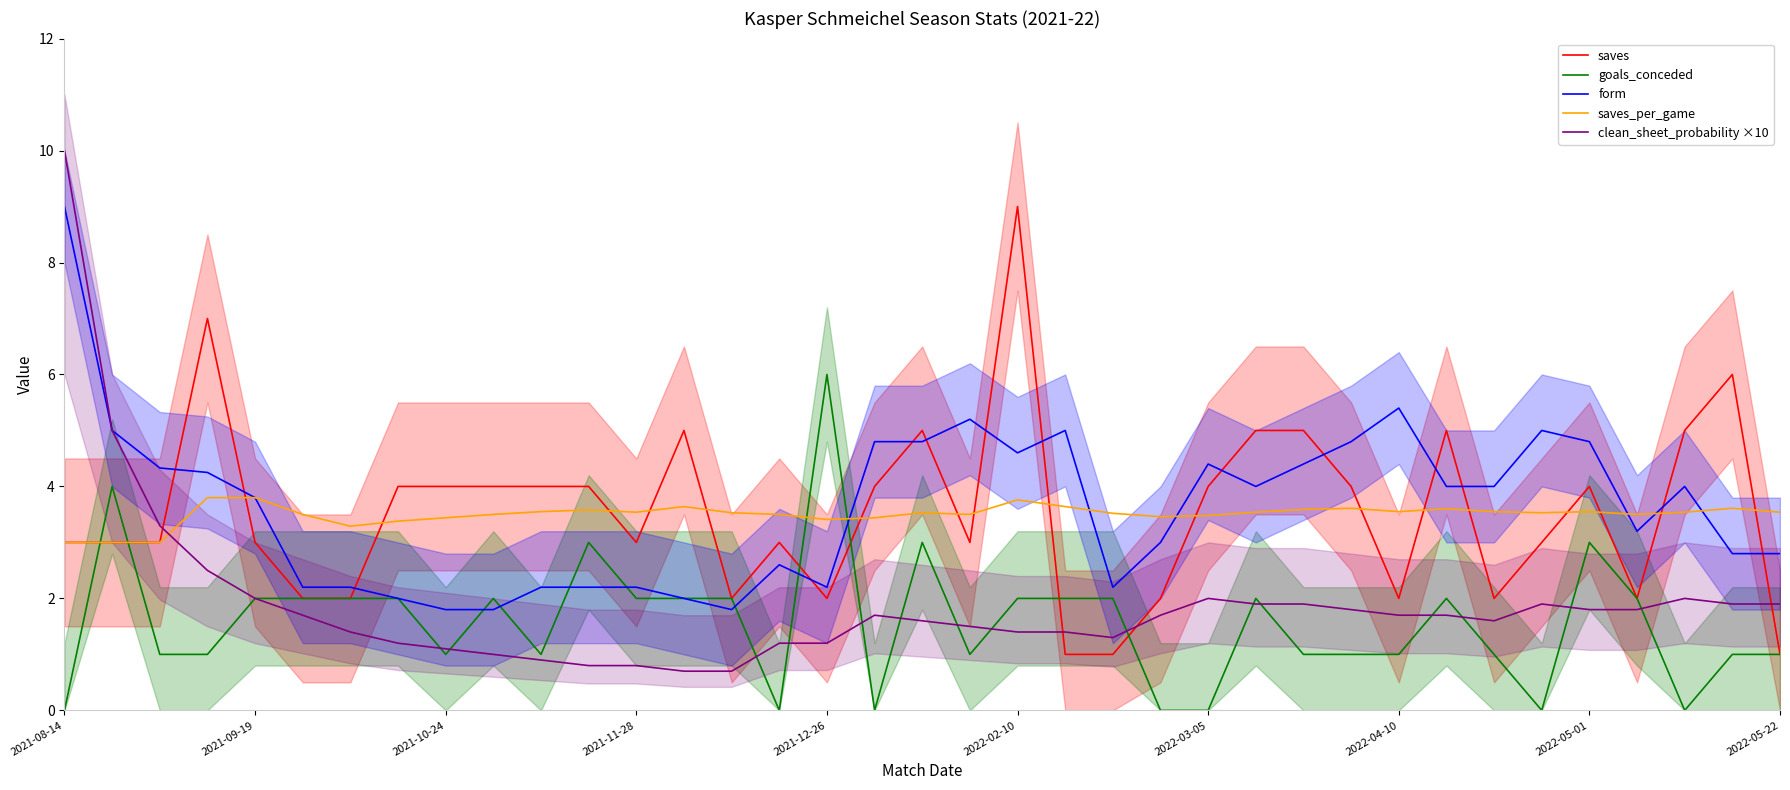

The value of clean_sheet_probability ×10 at 2022-02-10 is 1.4. True or false?

True